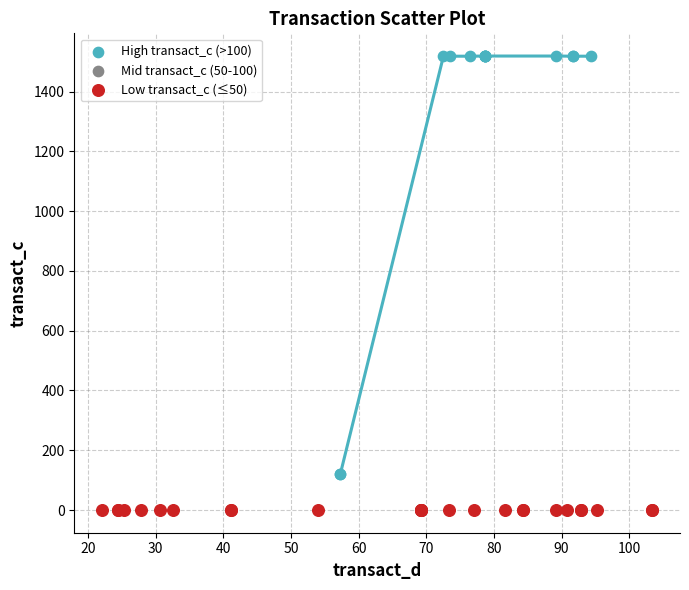

Which series reaches the maximum Y coordinate?

High transact_c (>100)